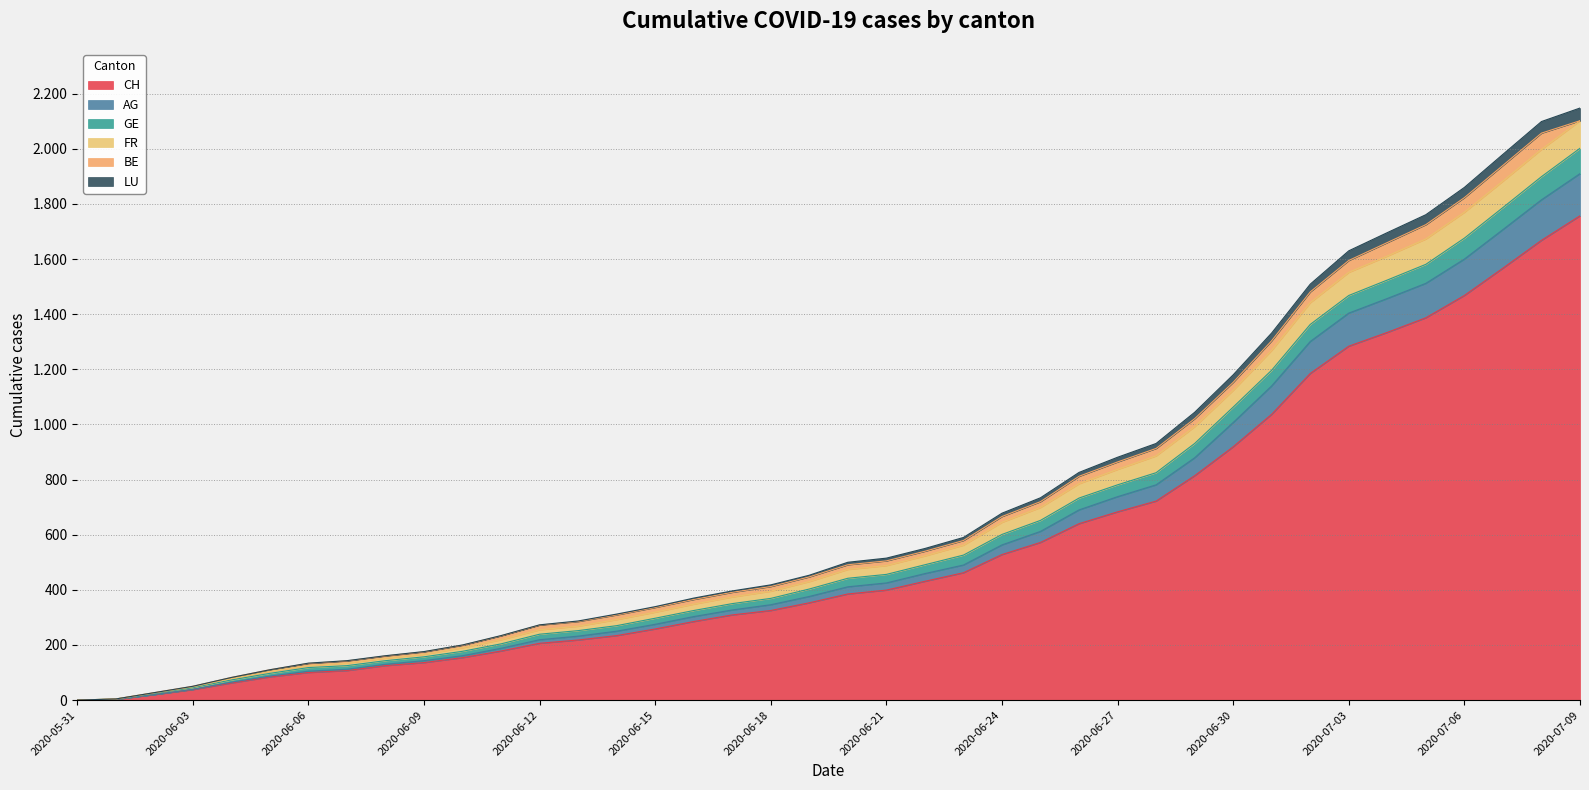

Where is AG nearest to the value 955?

2020-06-30